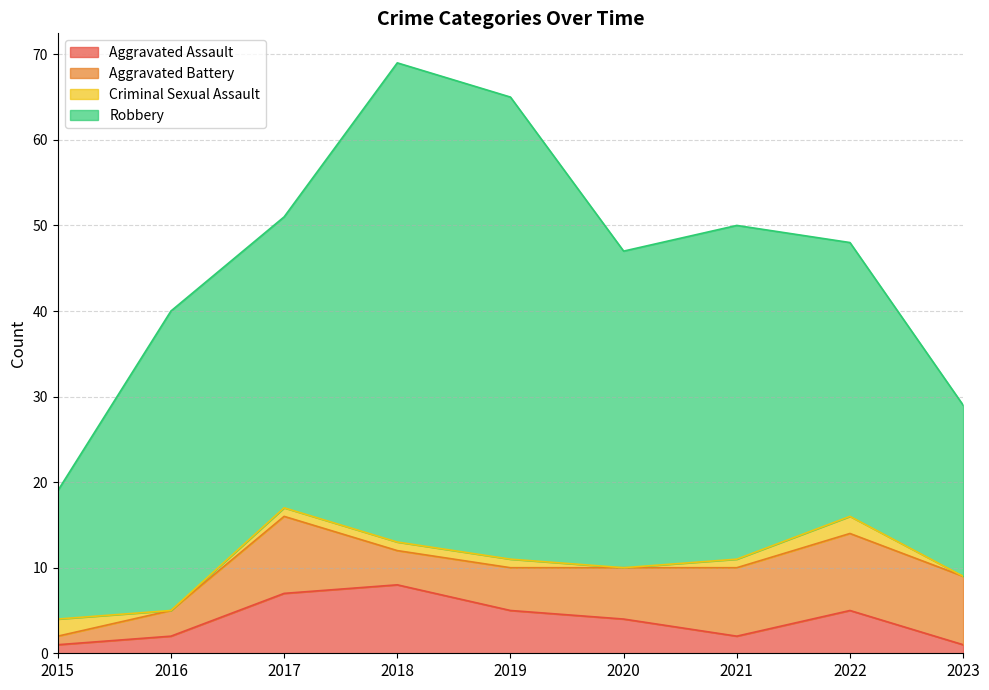

How many interior local valleys does the Criminal Sexual Assault series have?

2